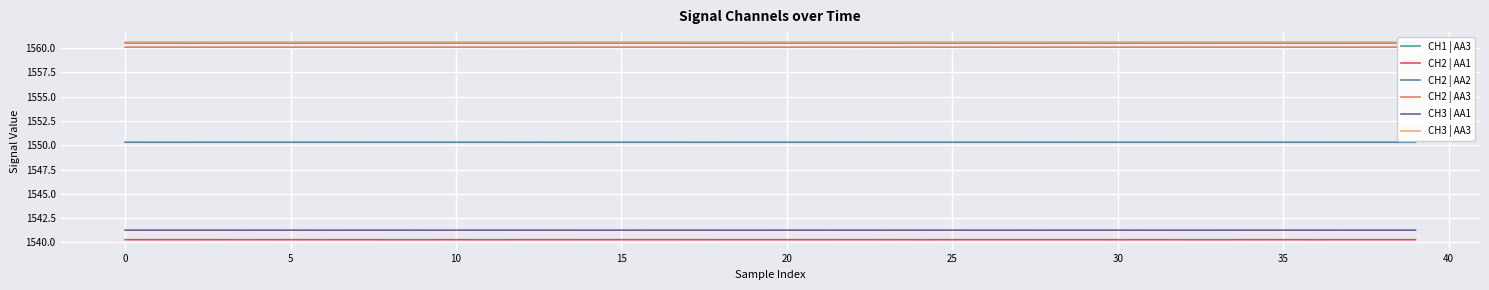

What is the lowest value of the CH3 | AA1 series?

1541.3